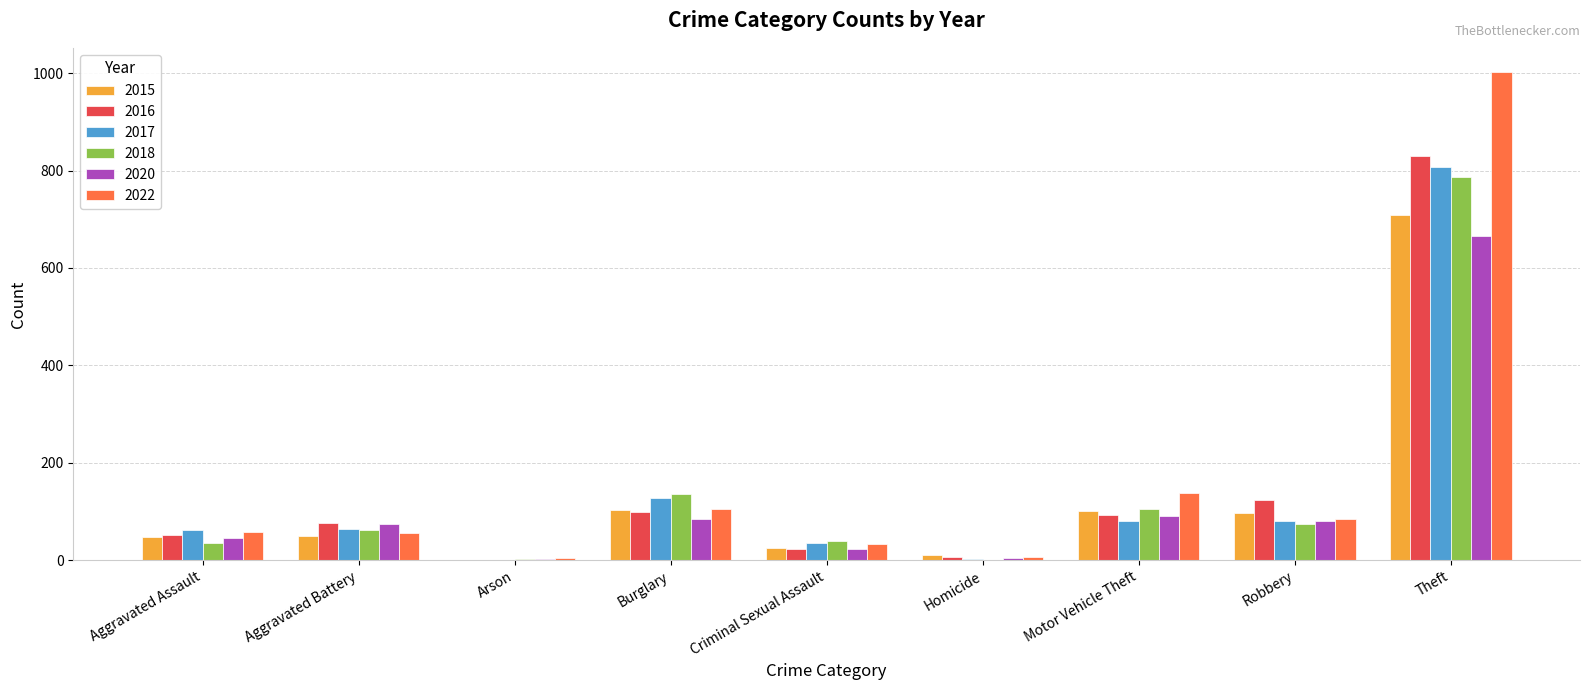

What is the maximum value shown in the chart?

1002